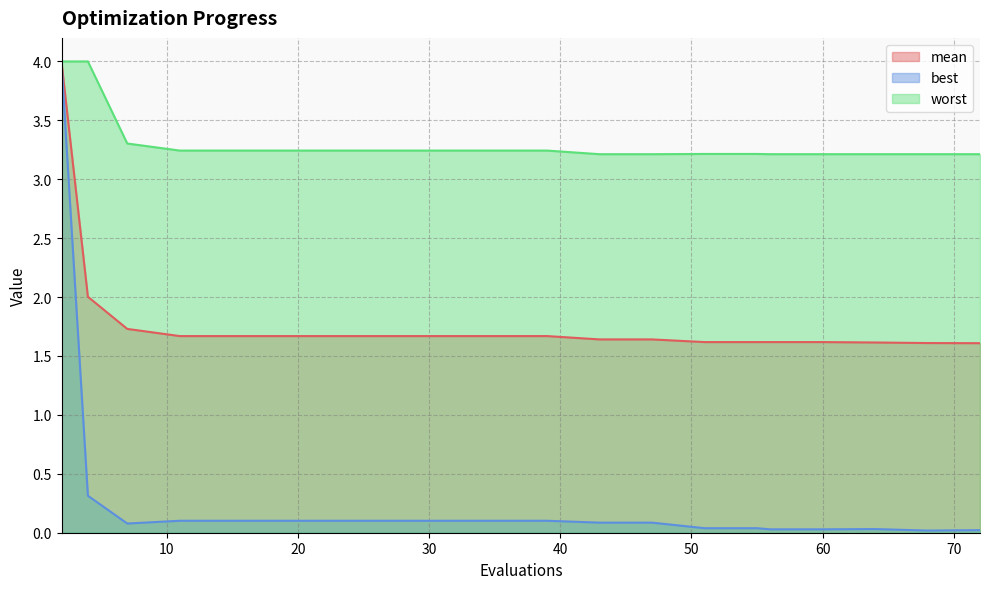

What are all the series names shown in the legend?

mean, best, worst